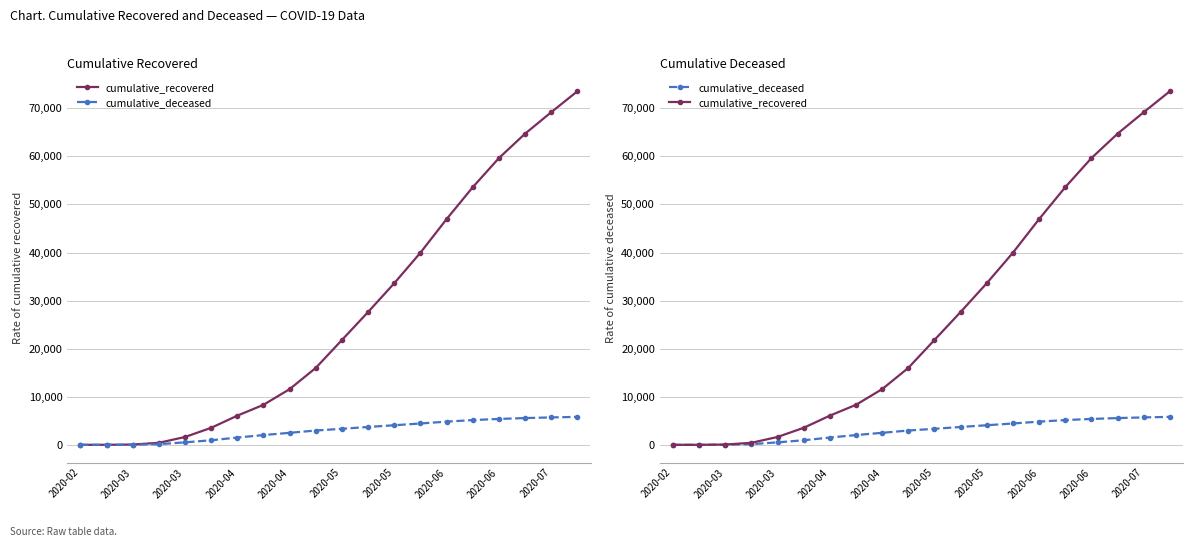

Does the chart display data point markers on the line(s)?

Yes